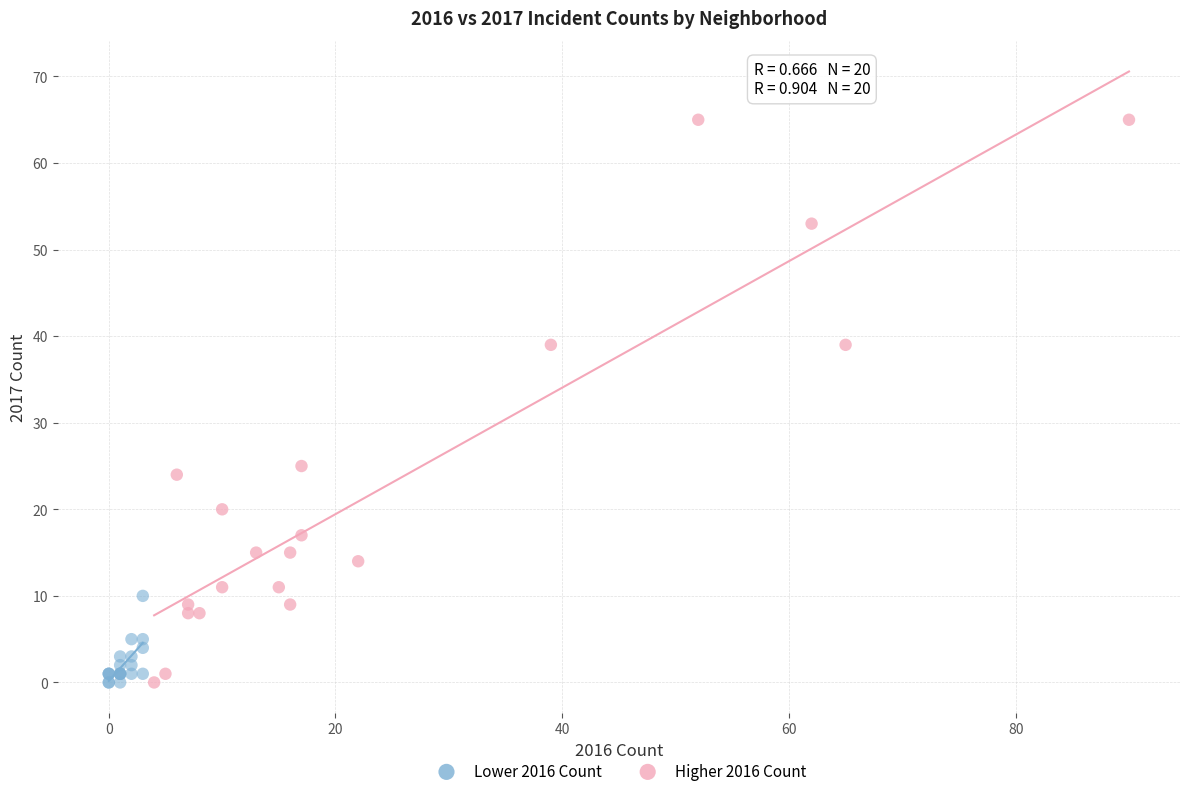

Which series has the largest Y range (max minus min)?

Higher 2016 Count